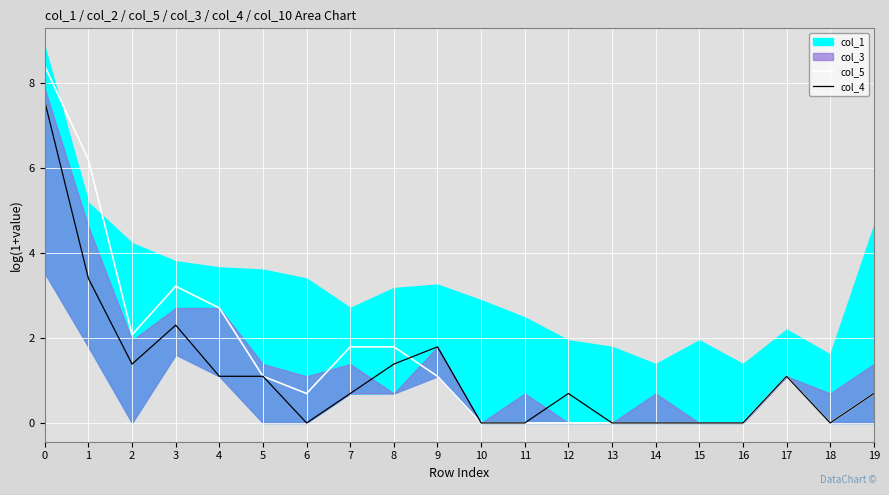

What is the average value of the col_4 series?

1.2